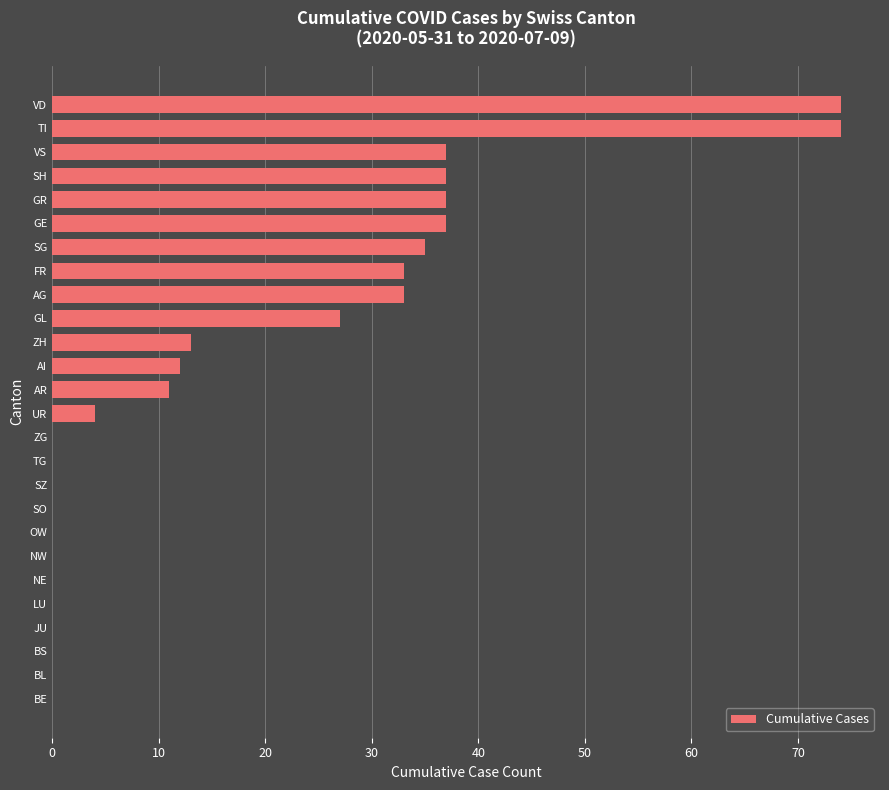

What is the change in value from UR to GL?

+23